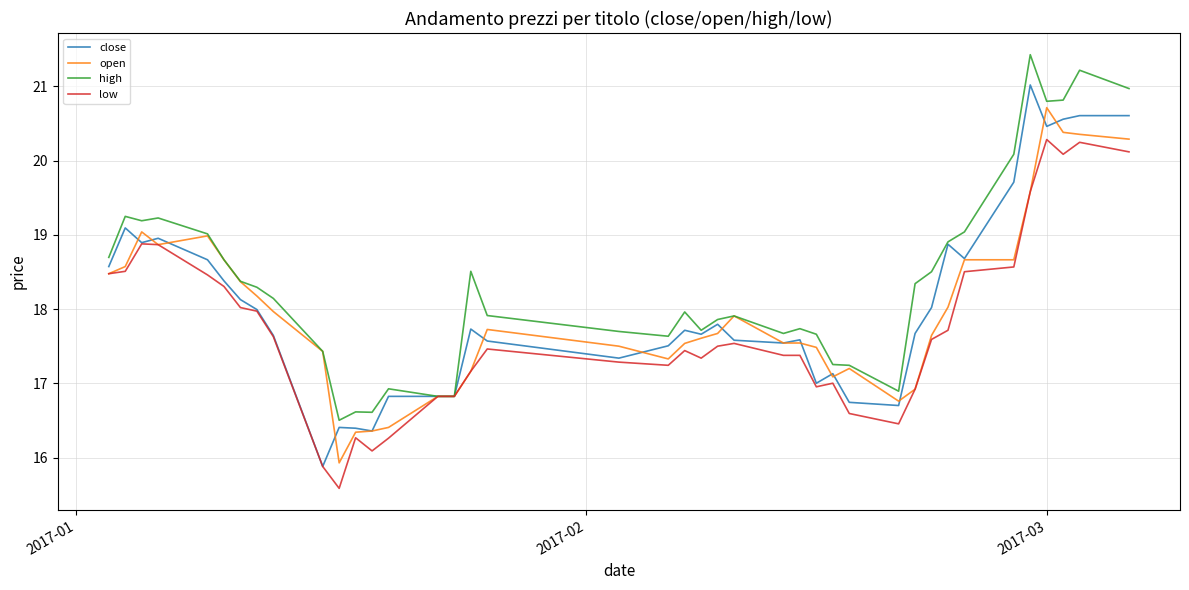

List the series in order of their peak value, highest first.

high, close, open, low